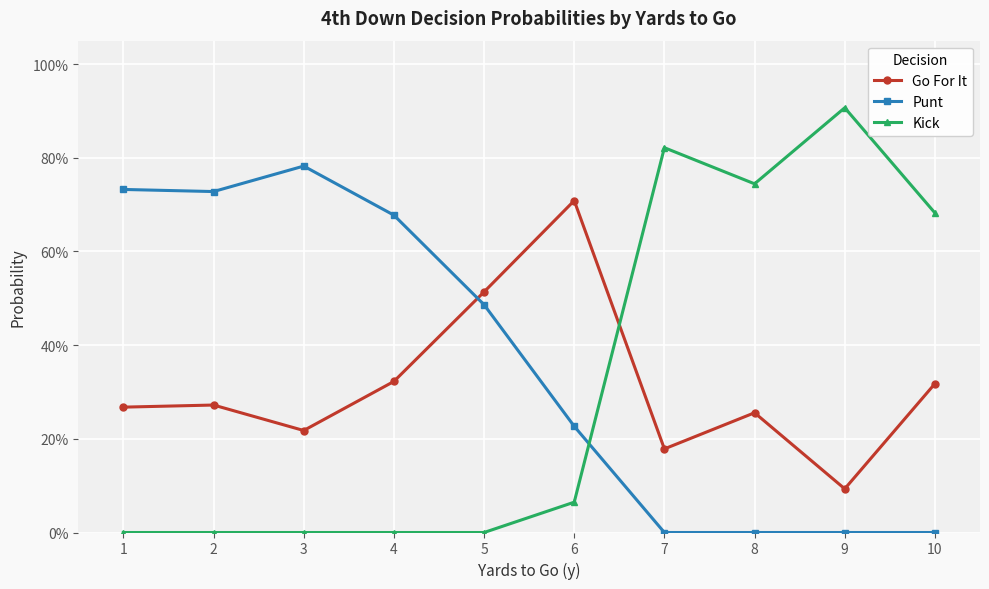

At which category does Go For It reach its first local peak?

2